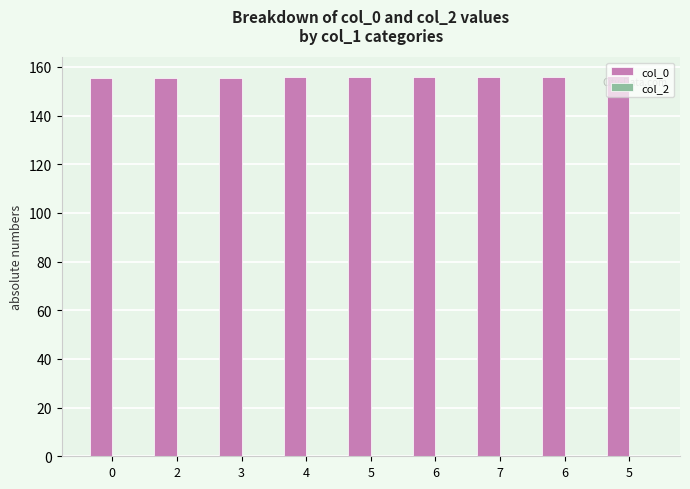

Reading left to right, list all the values displayed in this chart.

col_0: 155.3	155.5	155.5	155.7	155.9	155.9	155.9	156.0	156.1
col_2: 0.0	0.0	0.0	0.0	0.0	0.0	0.0	0.0	0.0